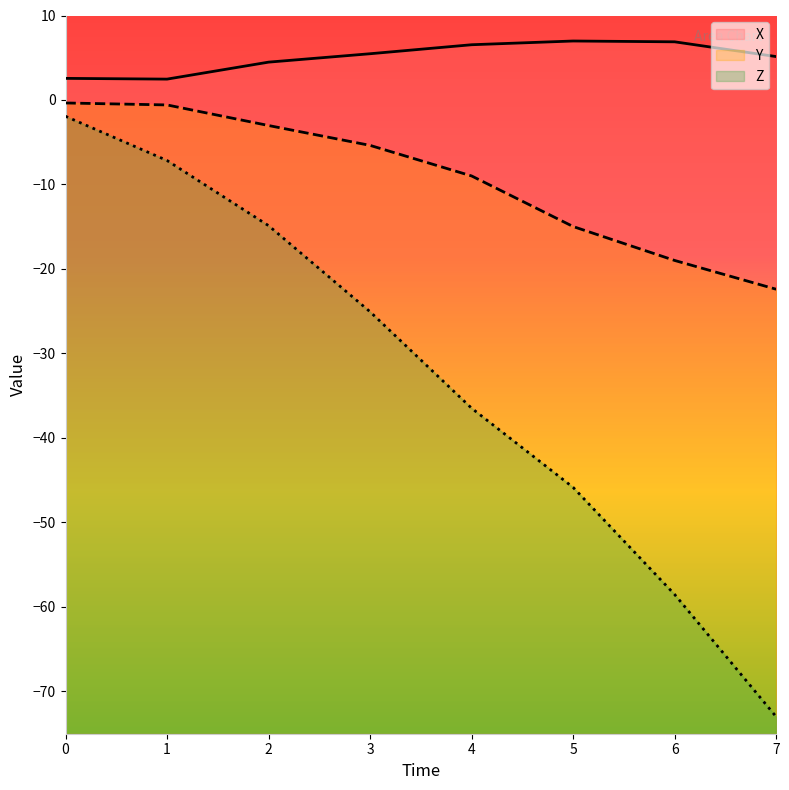

Rank the categories by Z value from highest to lowest.

0, 1, 2, 3, 4, 5, 6, 7